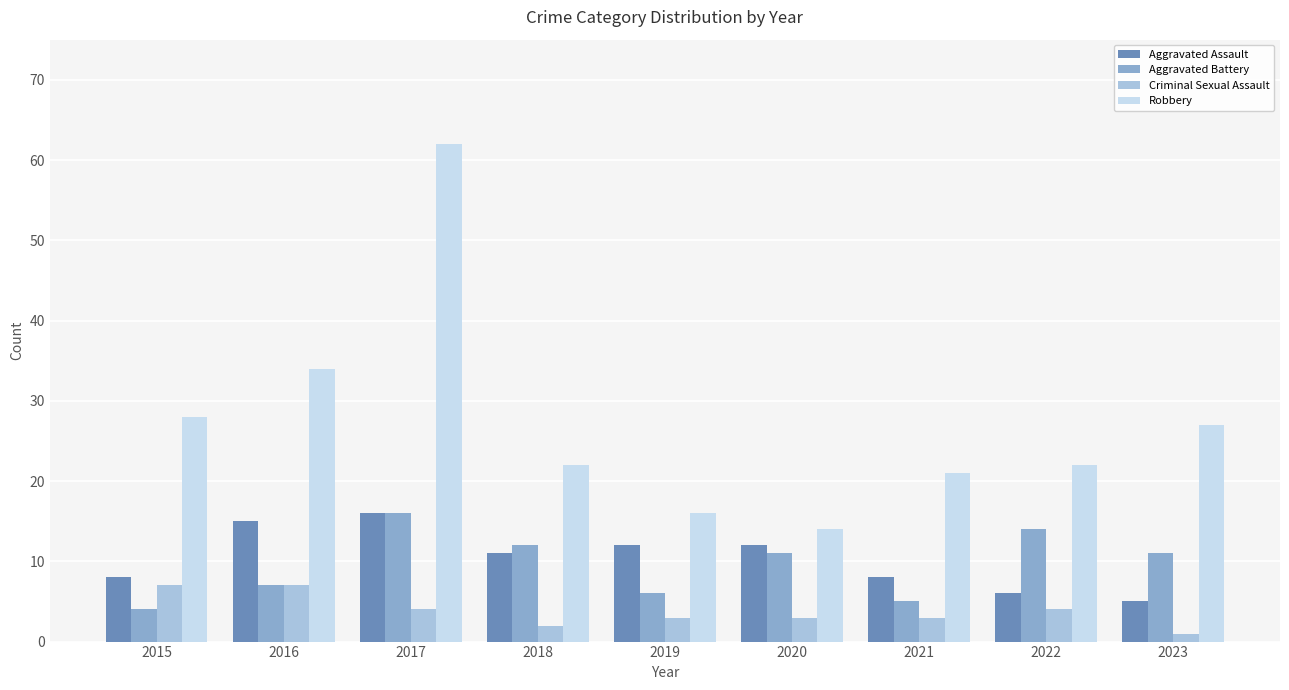

What is the value of the Robbery bar at the 3rd from the left?

62